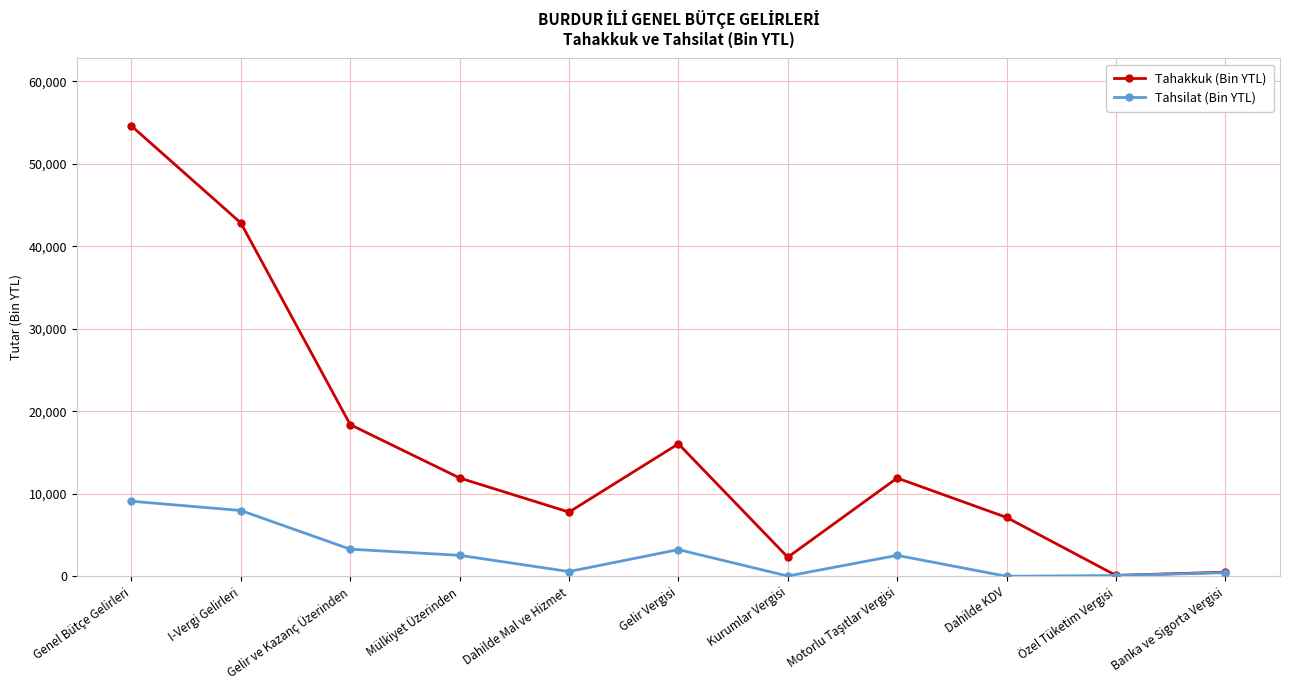

What are all the series names shown in the legend?

Tahakkuk (Bin YTL), Tahsilat (Bin YTL)